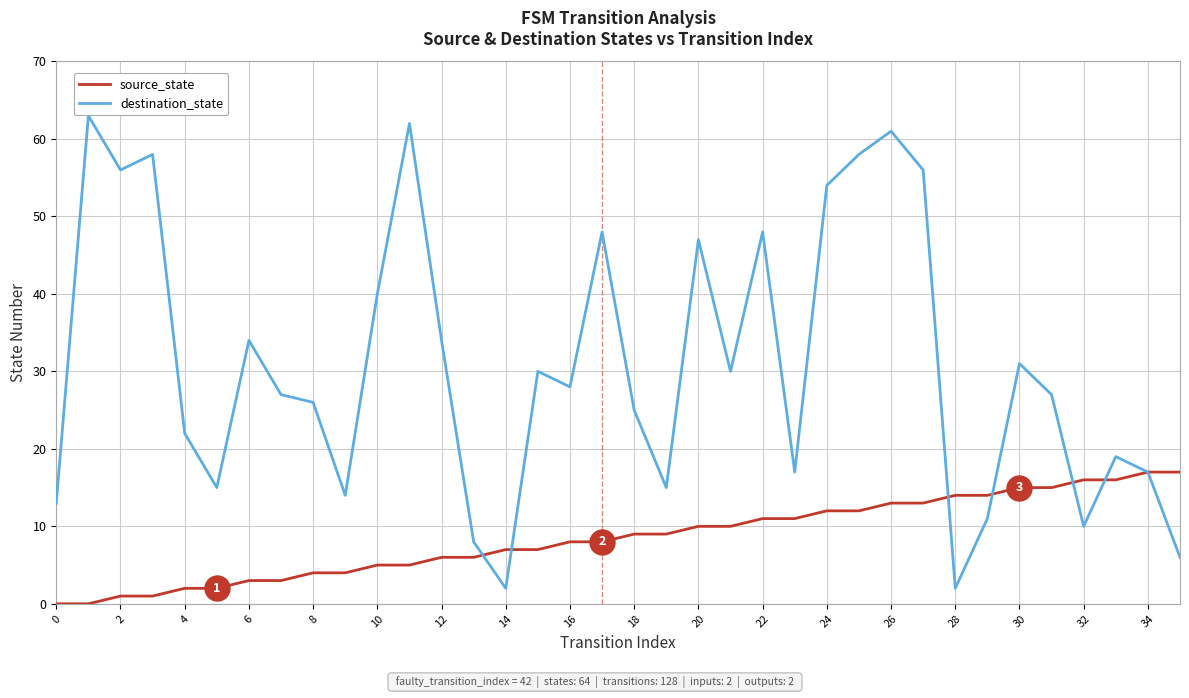

Rank the series by their average value, from lowest to highest.

source_state, destination_state